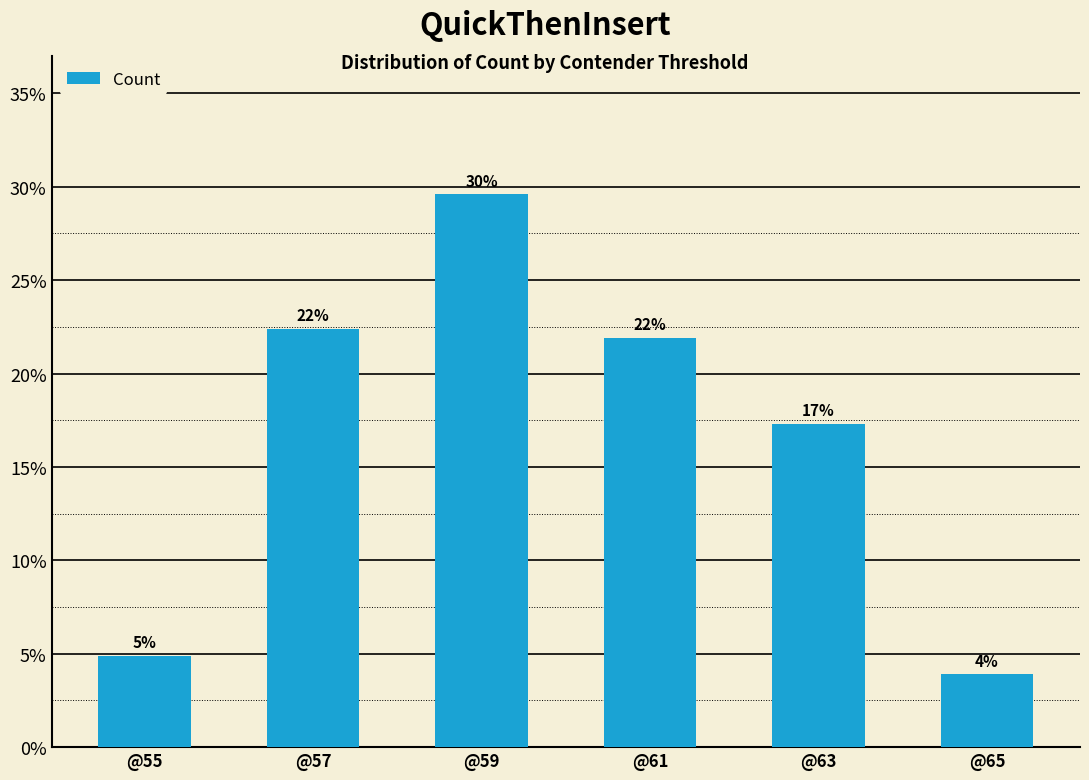

Rank the categories by value from highest to lowest.

@59, @57, @61, @63, @55, @65